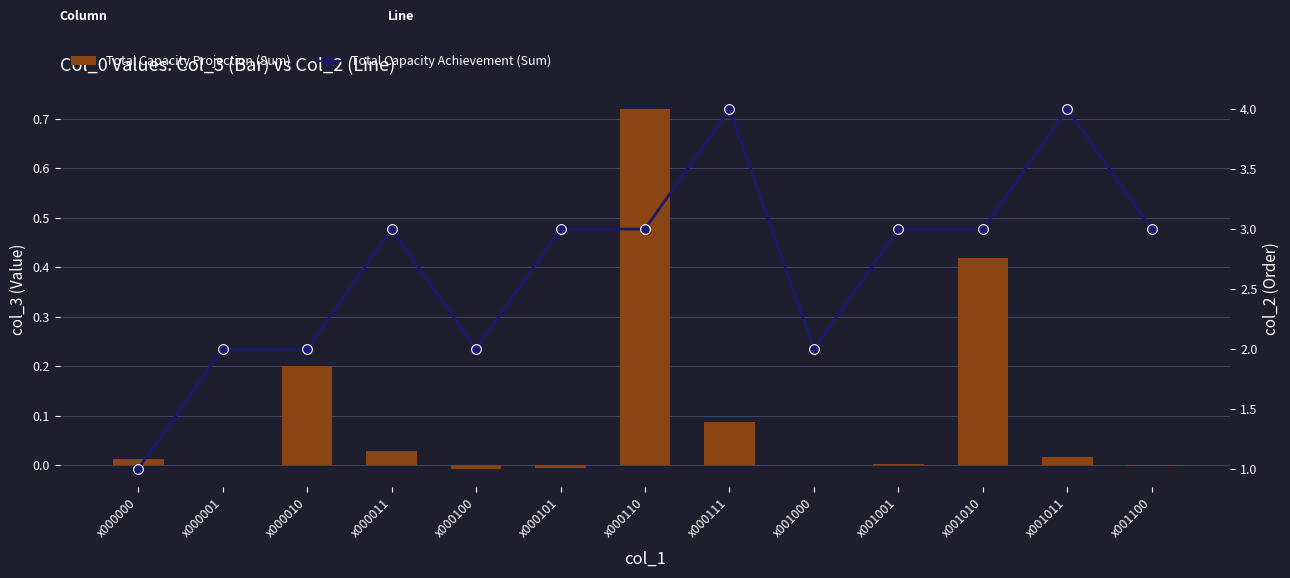

What is the spread (max minus min) of values at x000101?

3.0